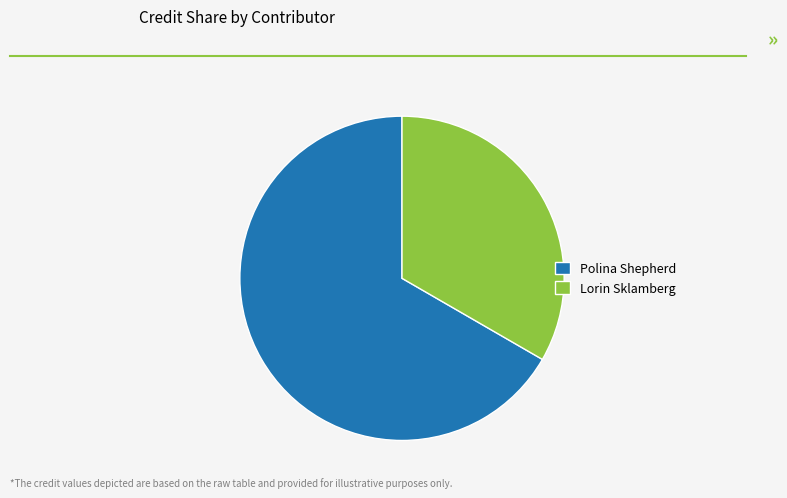

Do Lorin Sklamberg and Polina Shepherd together represent more than half of the pie?

Yes